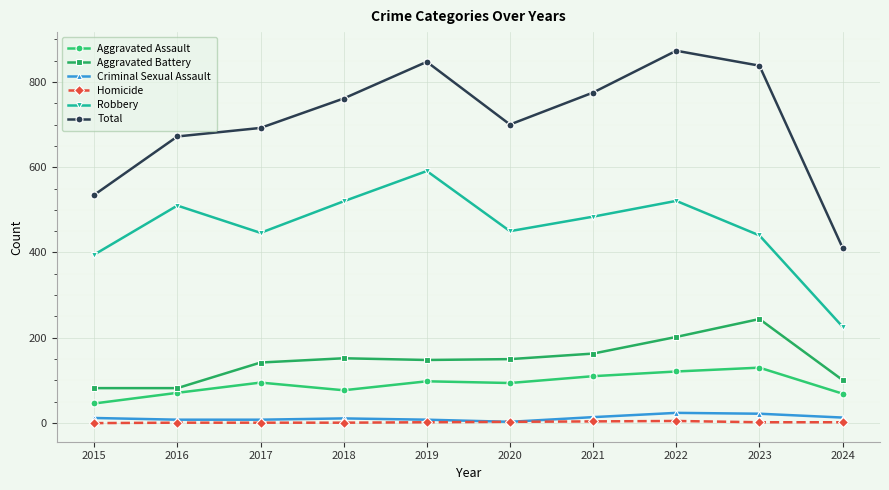

Where is Robbery nearest to the value 408?

2015